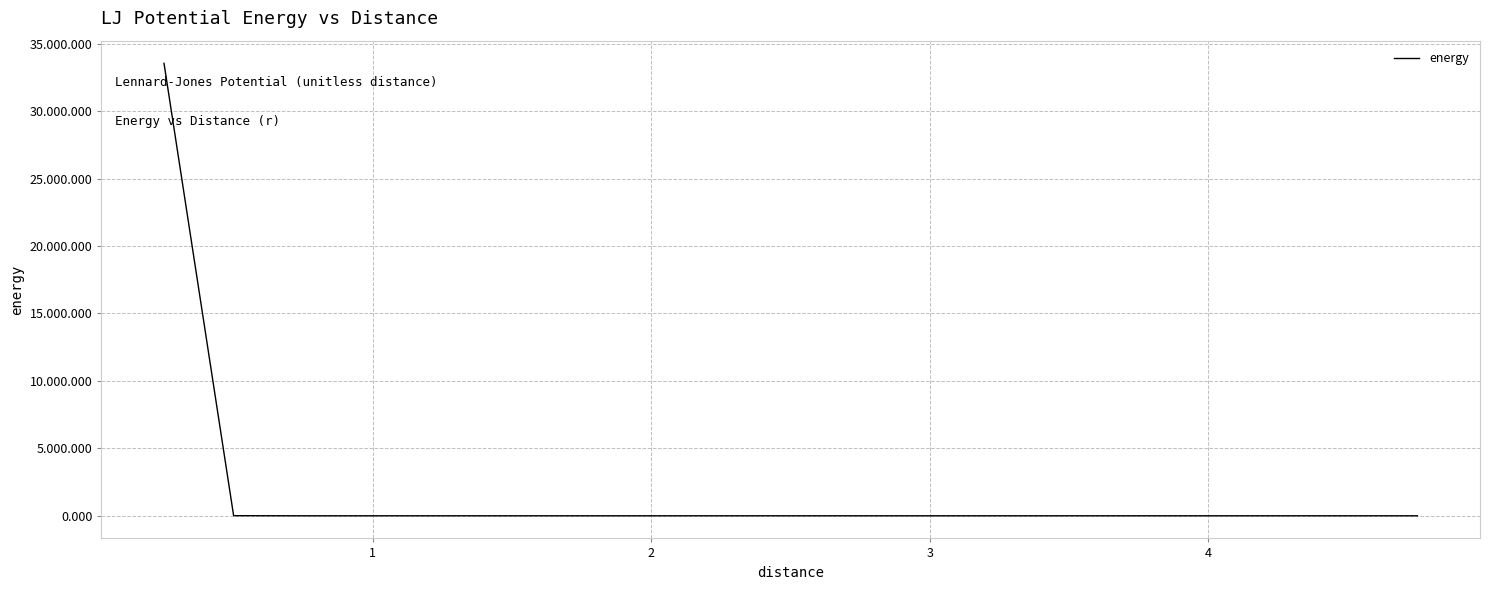

Does the chart have visible grid lines?

Yes